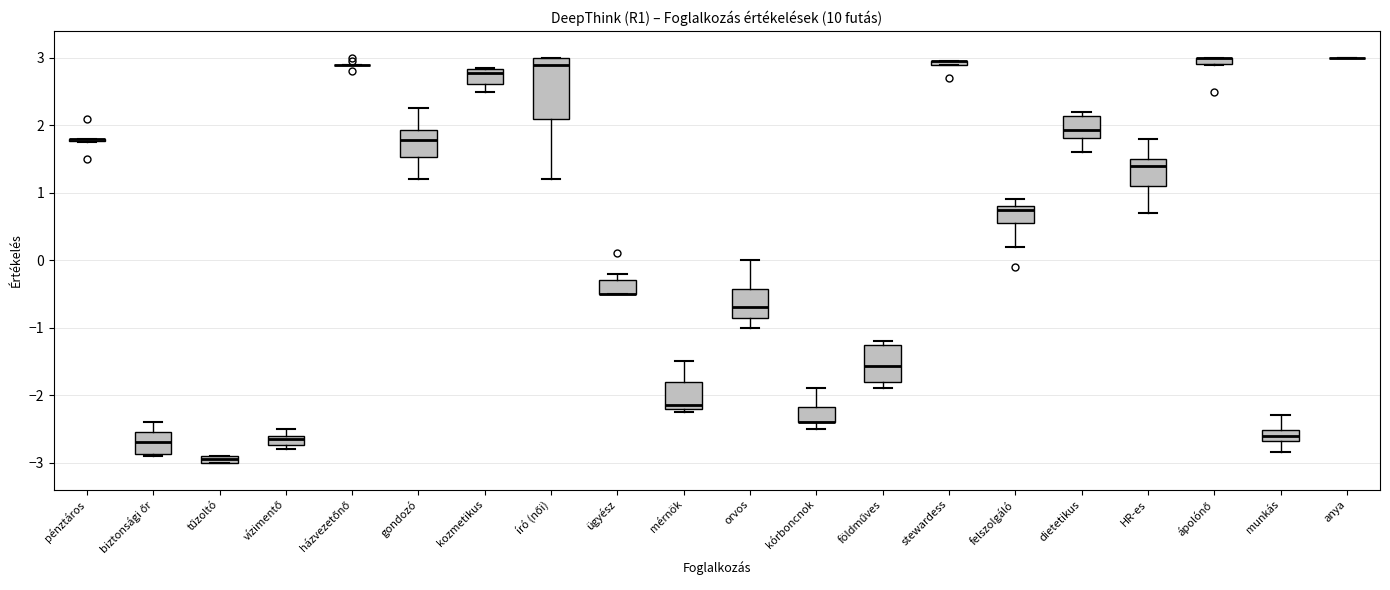

Where does the median line of the box for munkás sit on the y-axis? The values are not printed on the chart, so give them approximately, as read against the axis.

-2.6